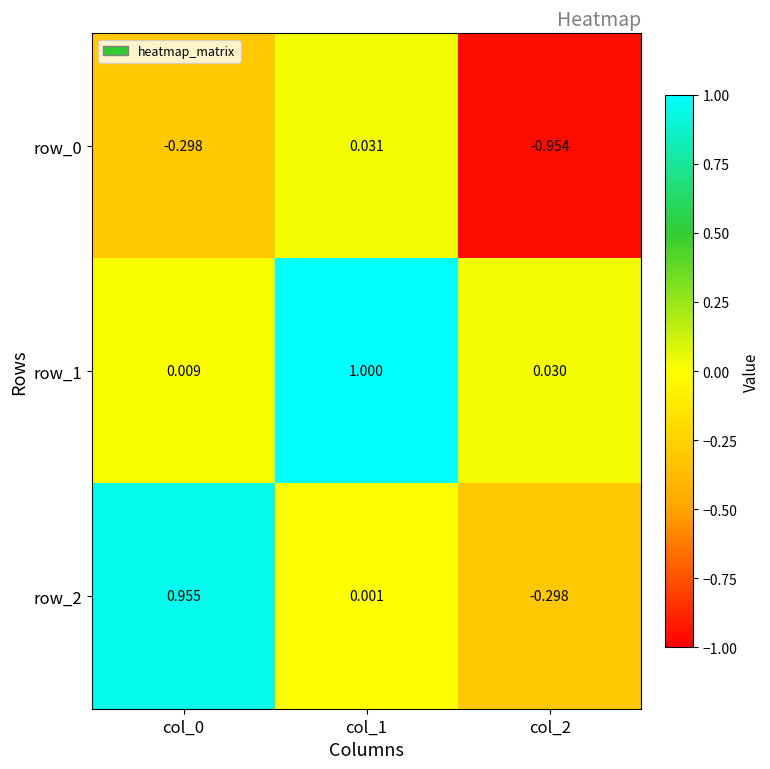

Where is row_1 nearest to the value 0?

col_0